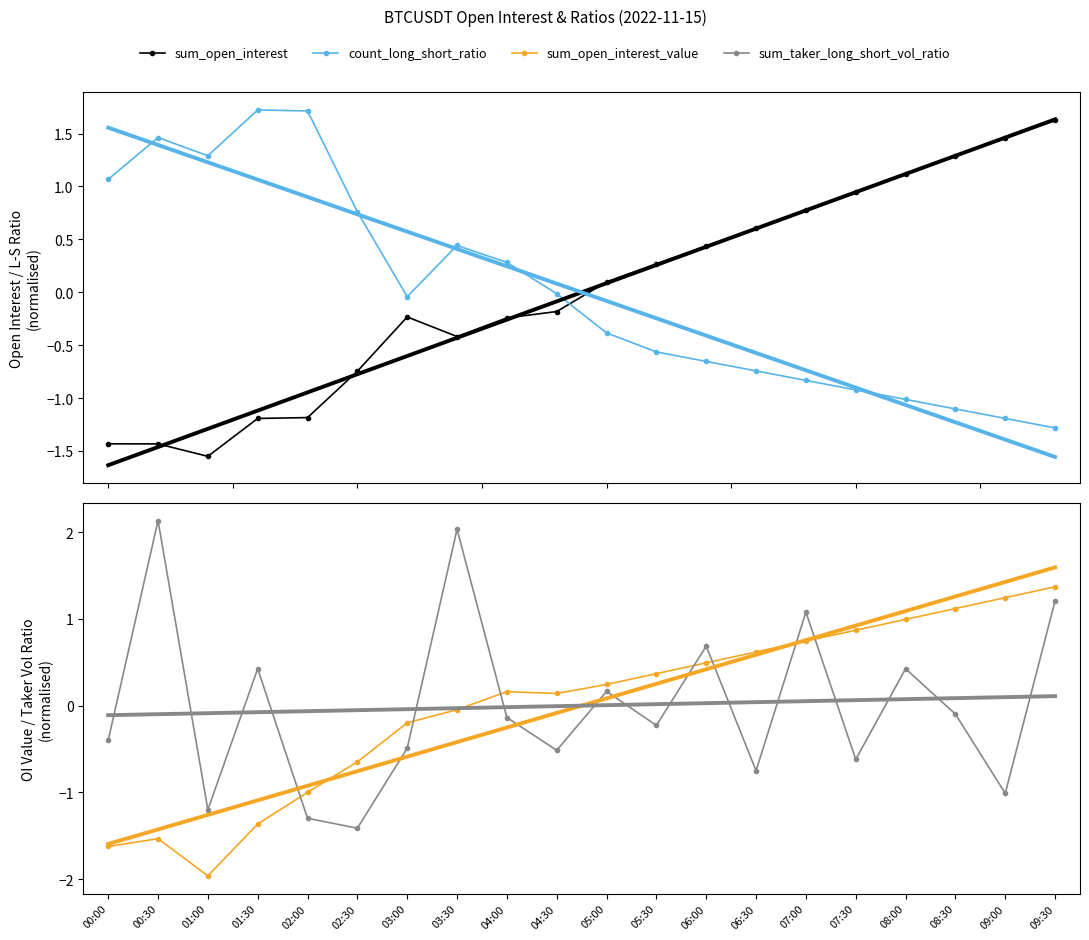

What are all the series names shown in the legend?

sum_open_interest, count_long_short_ratio, sum_open_interest_value, sum_taker_long_short_vol_ratio